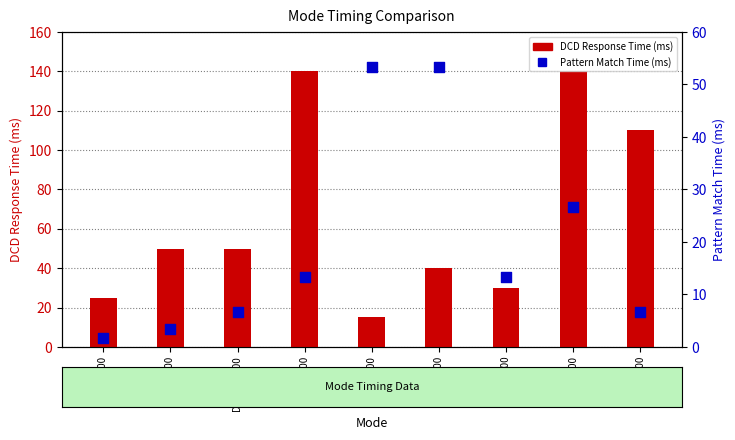

At which category is the sum across all series the highest?

QPSK 600